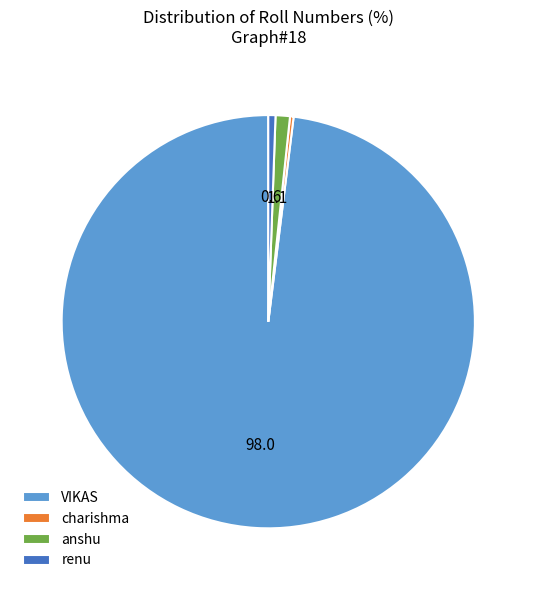

How many slices are in this pie chart?

4